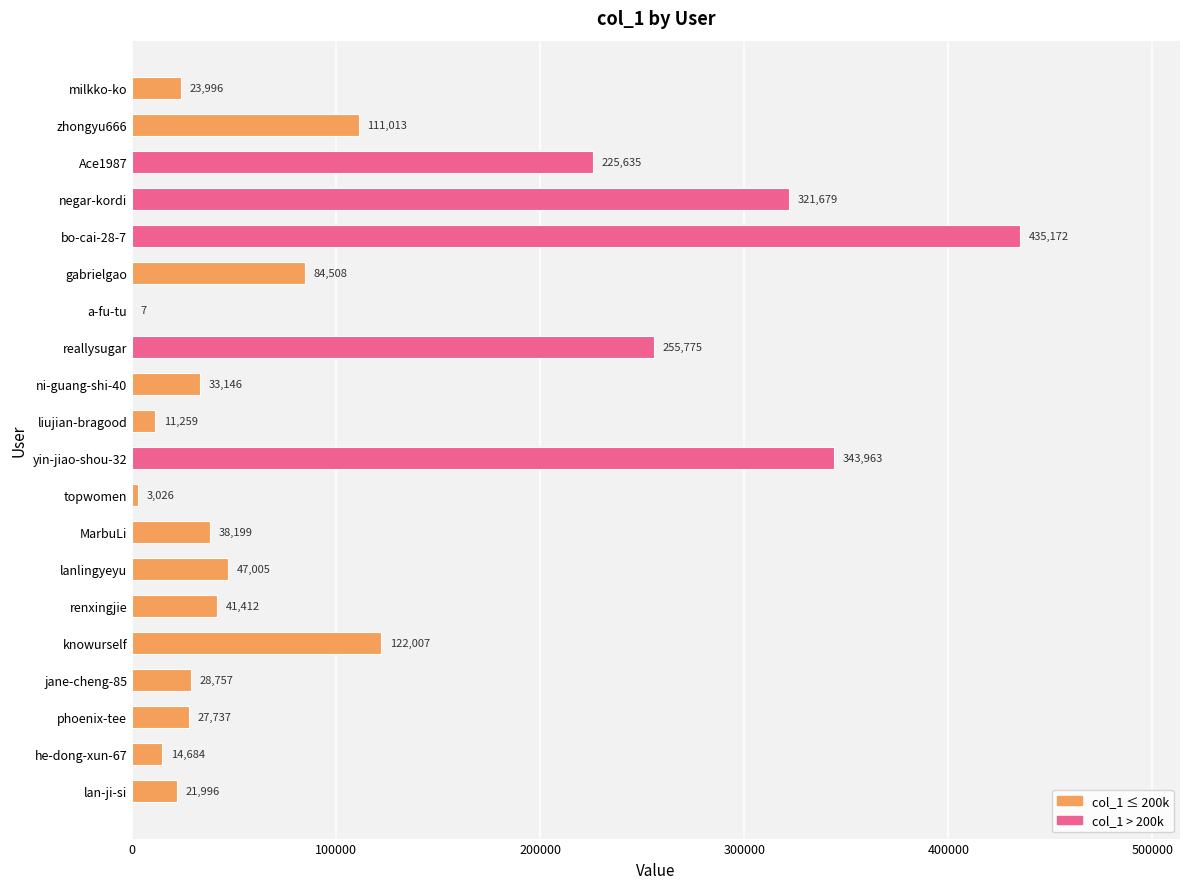

At which category does the chart reach its peak across all series?

bo-cai-28-7